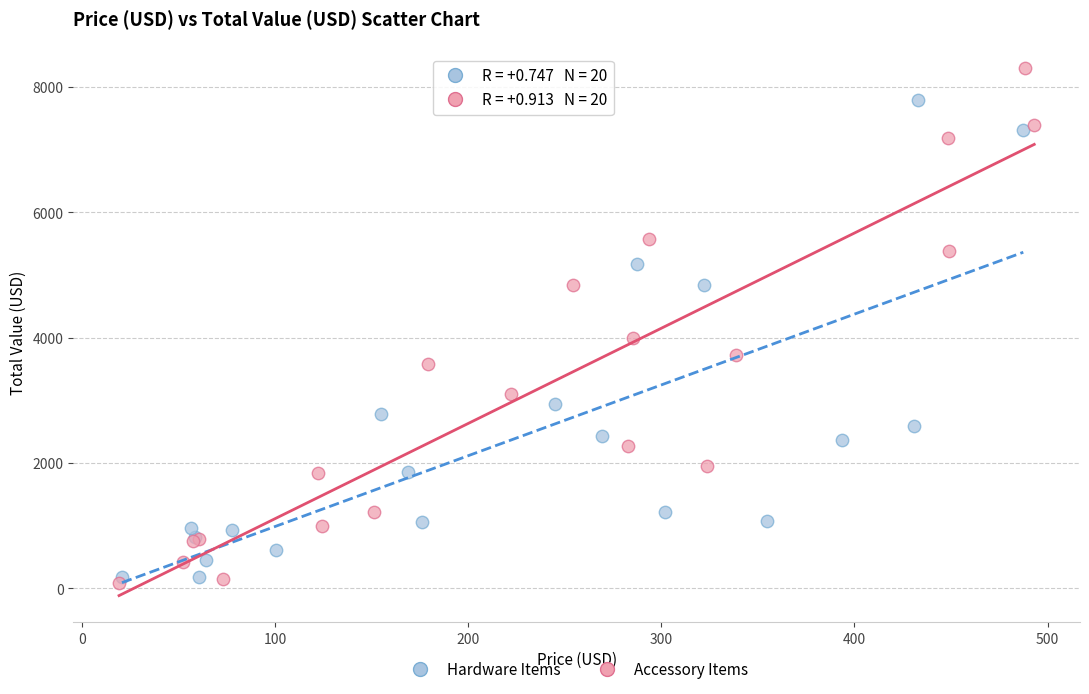

Which series reaches the minimum Y coordinate?

Accessory Items